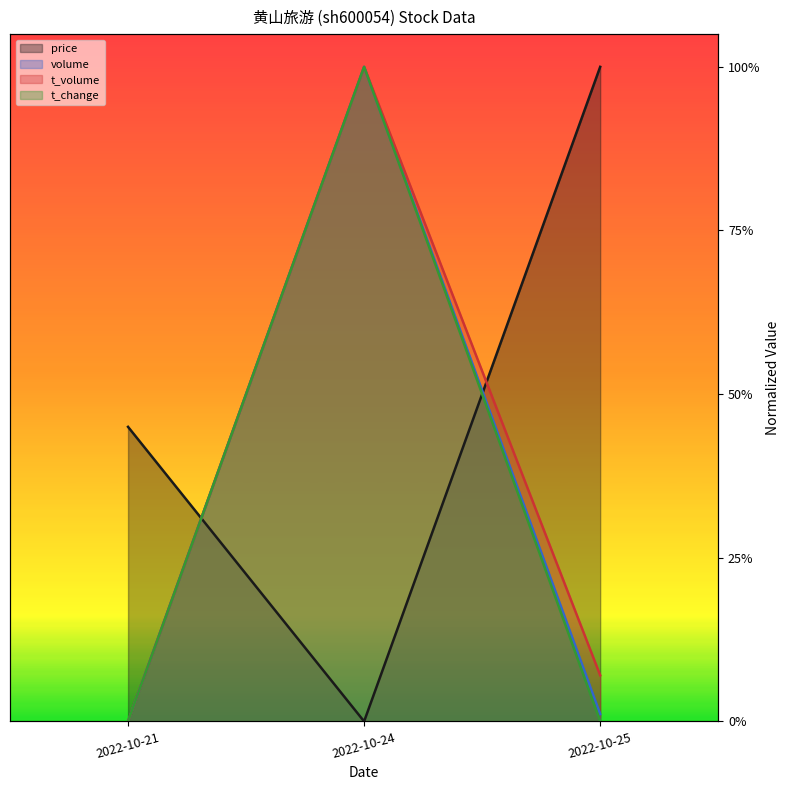

Which series has the widest spread of values?

price (line)